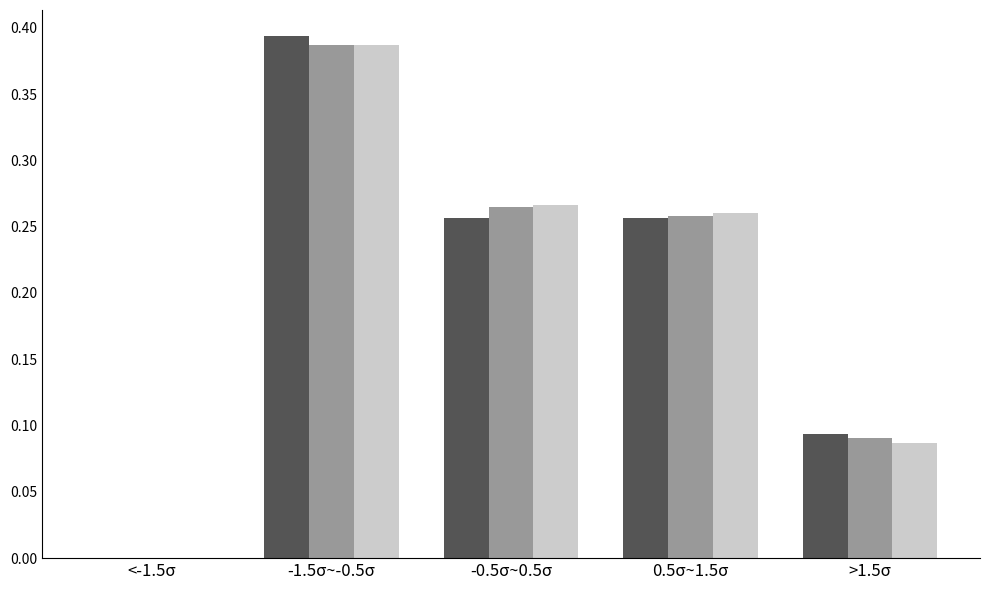

At which category is the sum across all series the highest?

-1.5σ~-0.5σ